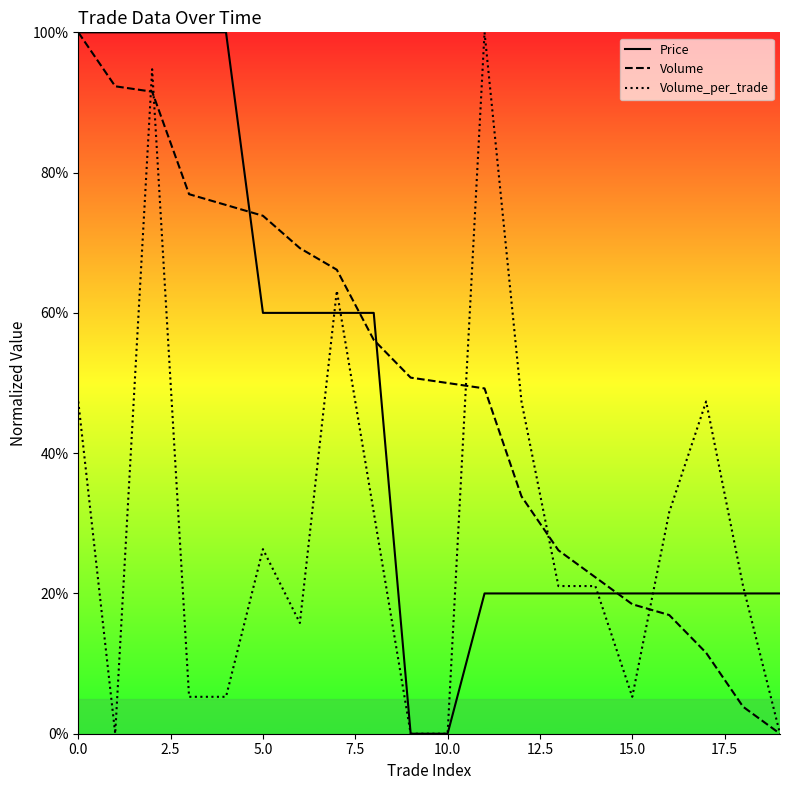

Which series has the largest total across all categories?

Volume